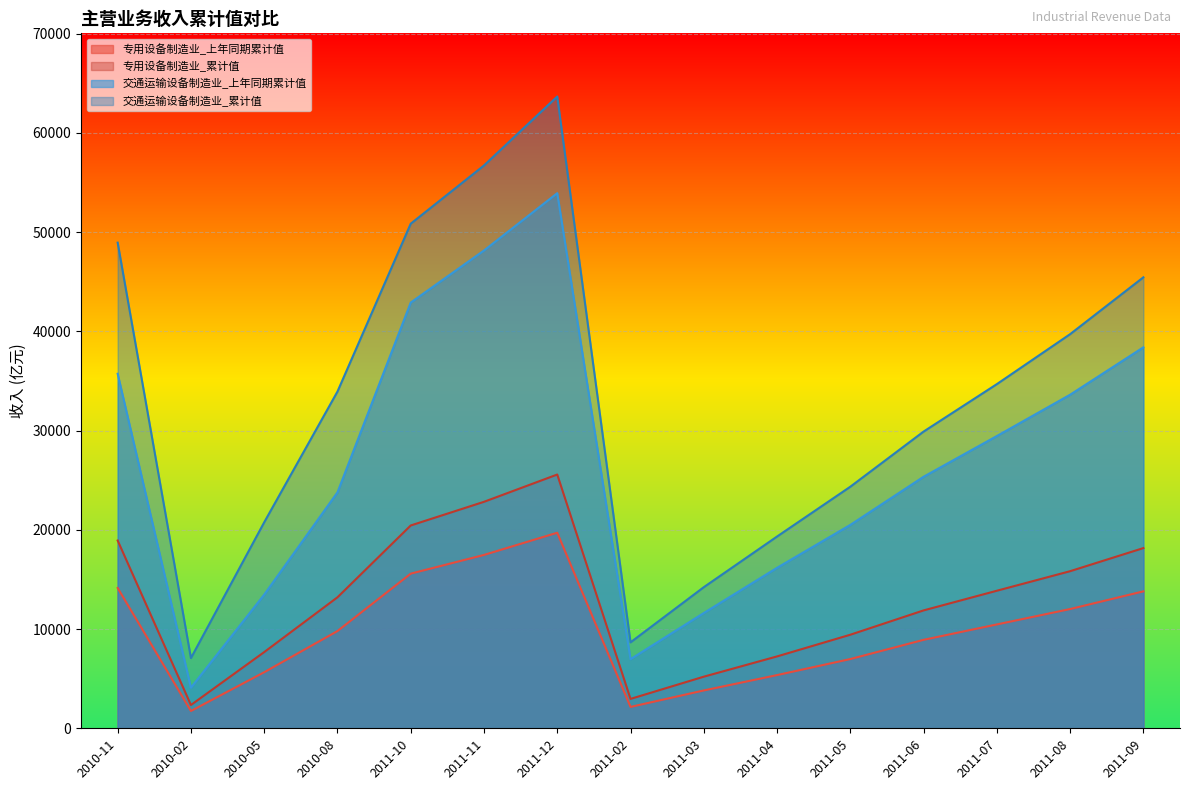

How many lines are shown in the chart?

4